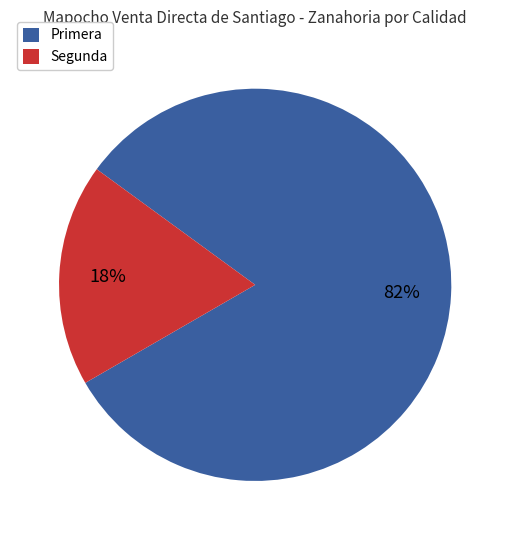

To the nearest percent, what is the average slice percentage?

50%